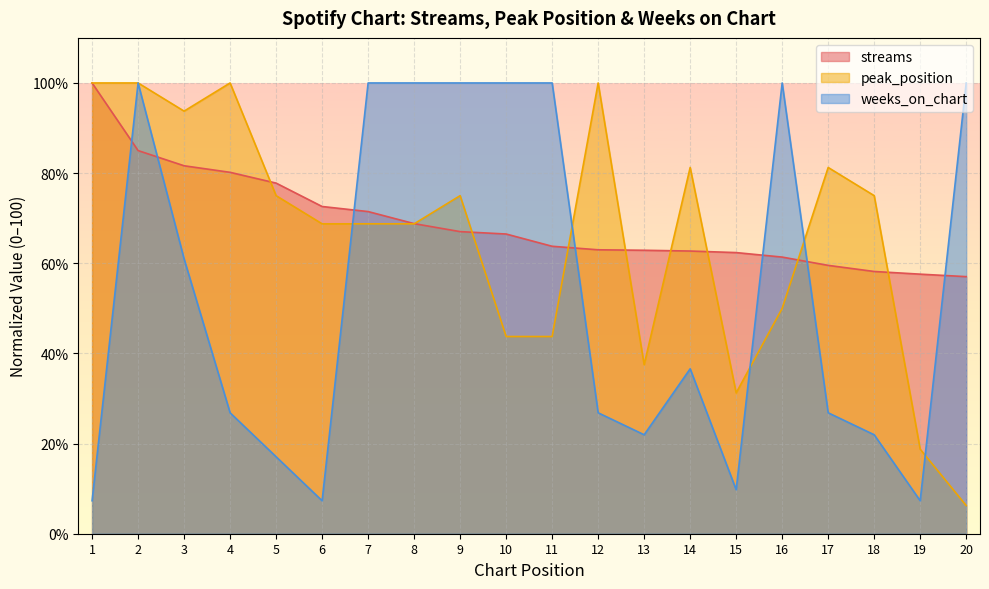

At which label does weeks_on_chart first exceed 36?

2